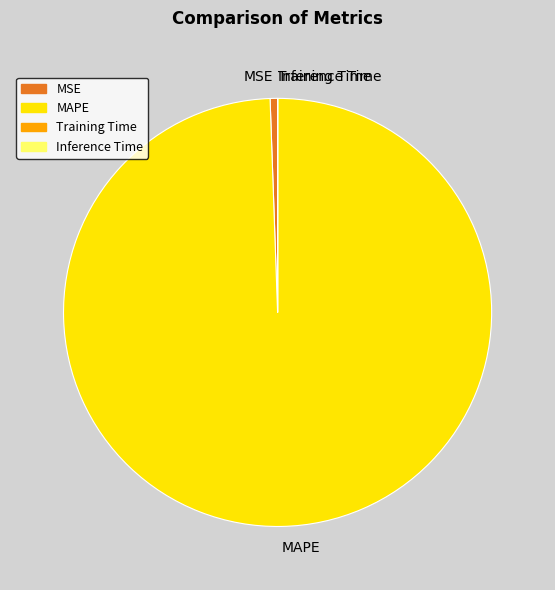

What is the largest slice in the pie chart?

MAPE